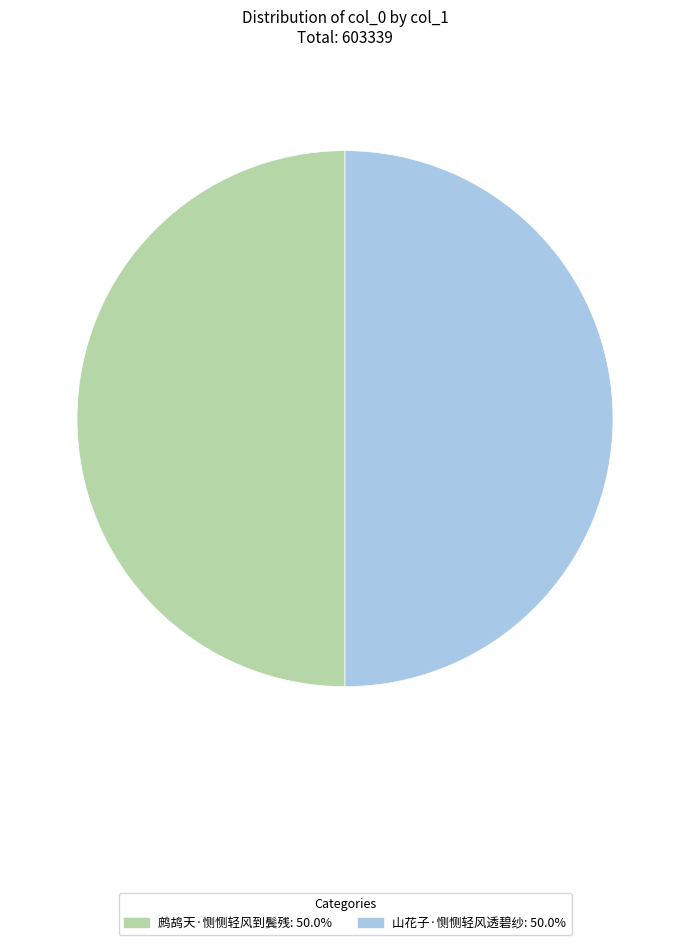

Is the sum of 鹧鸪天·恻恻轻风到鬓残: 50.0% and 山花子·恻恻轻风透碧纱: 50.0% greater than half?

Yes